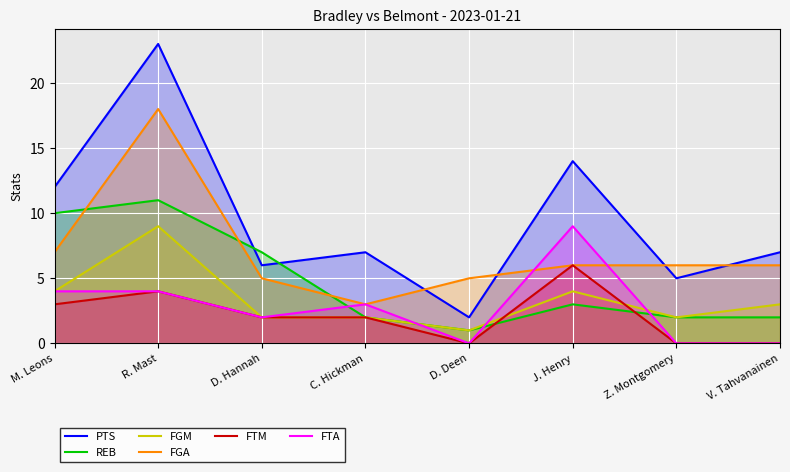

List the labels in order of FGM value, smallest first.

D. Deen, D. Hannah, C. Hickman, Z. Montgomery, V. Tahvanainen, M. Leons, J. Henry, R. Mast